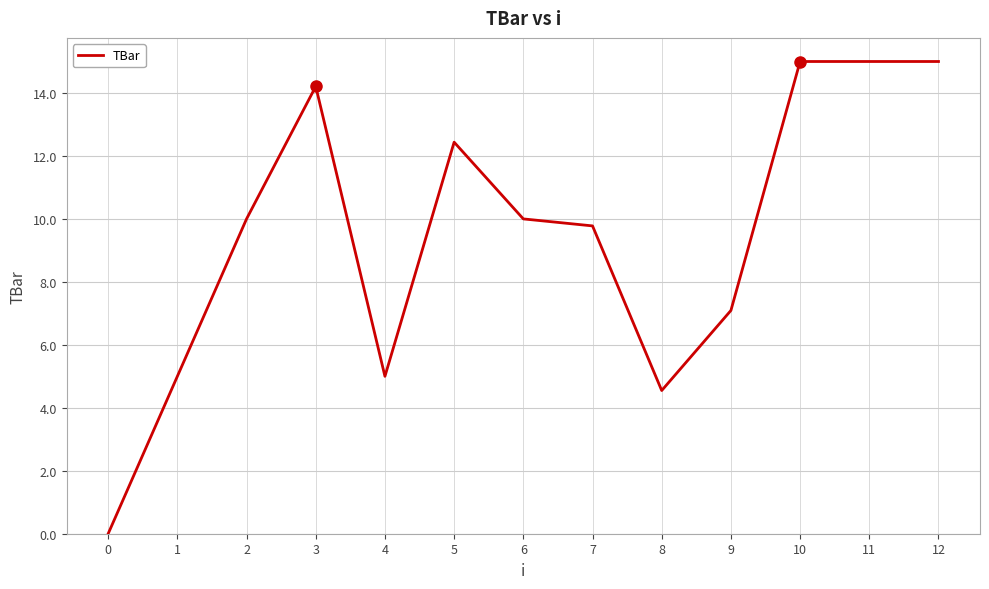

Reading left to right, what are all the values shown in this chart?

0.0	5.0	10.0	14.2	5.0	12.4	10.0	9.8	4.5	7.1	15.0	15.0	15.0